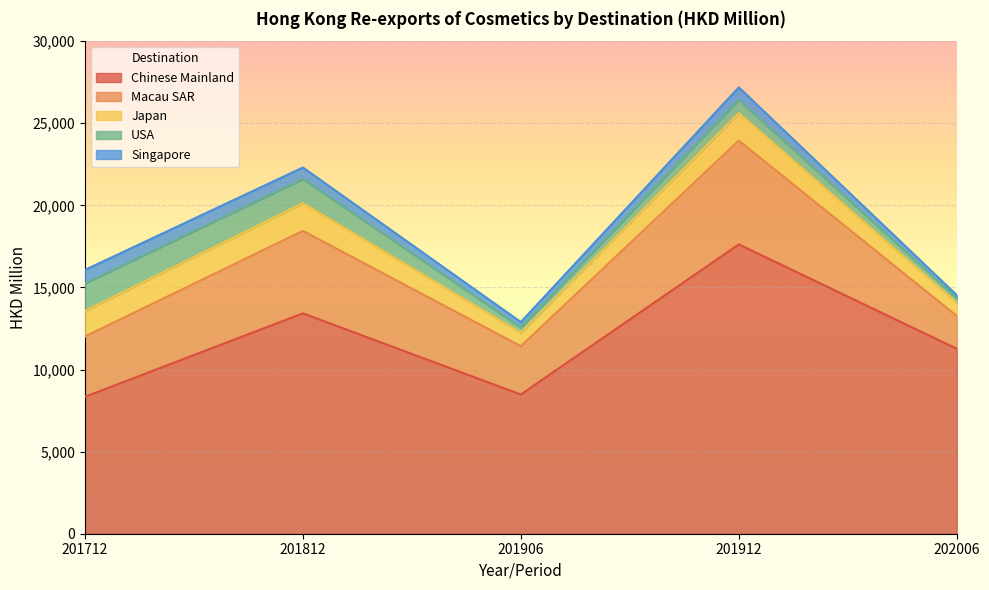

How many interior local valleys does the Japan series have?

1